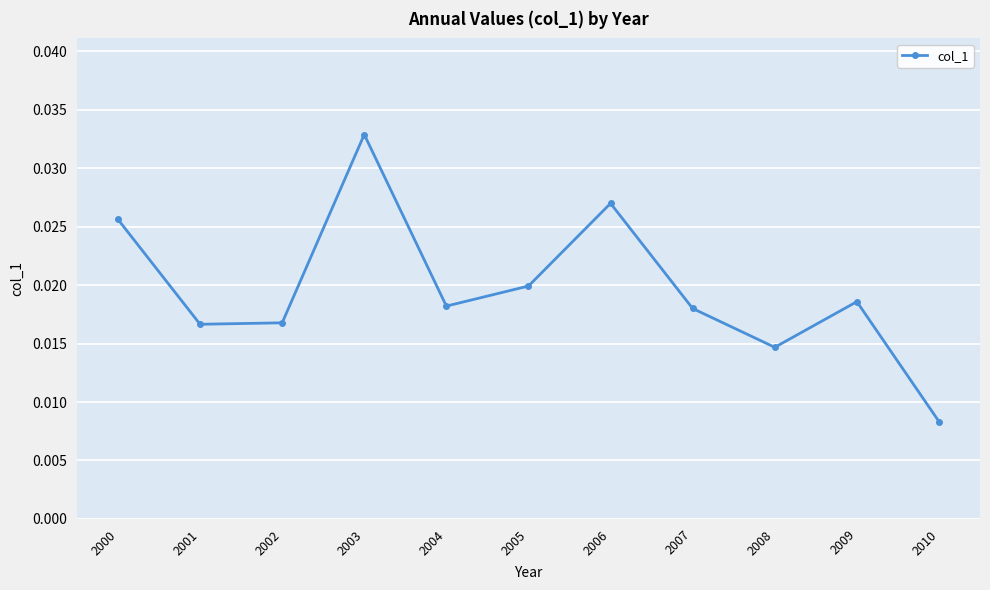

True or false: there are more than 0 points higher than both neighbors.

True